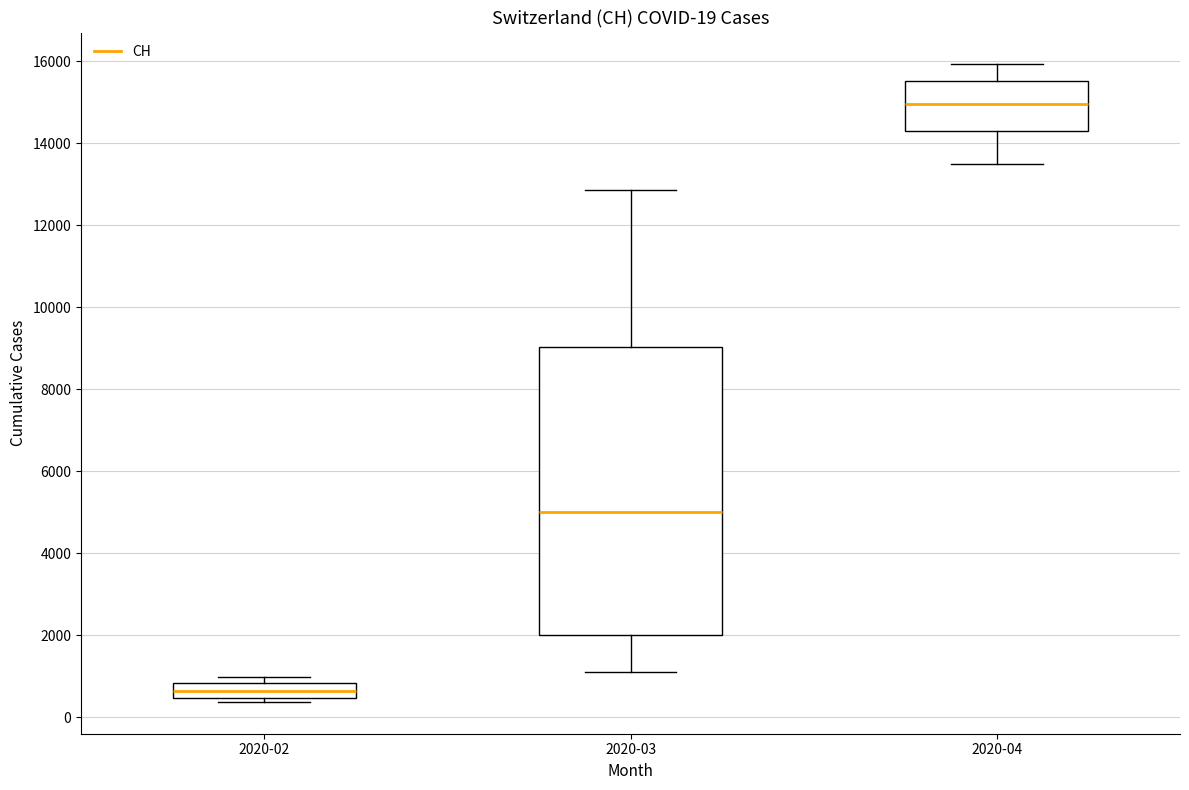

Which box is the tallest, from its lower edge to its upper edge?

2020-03